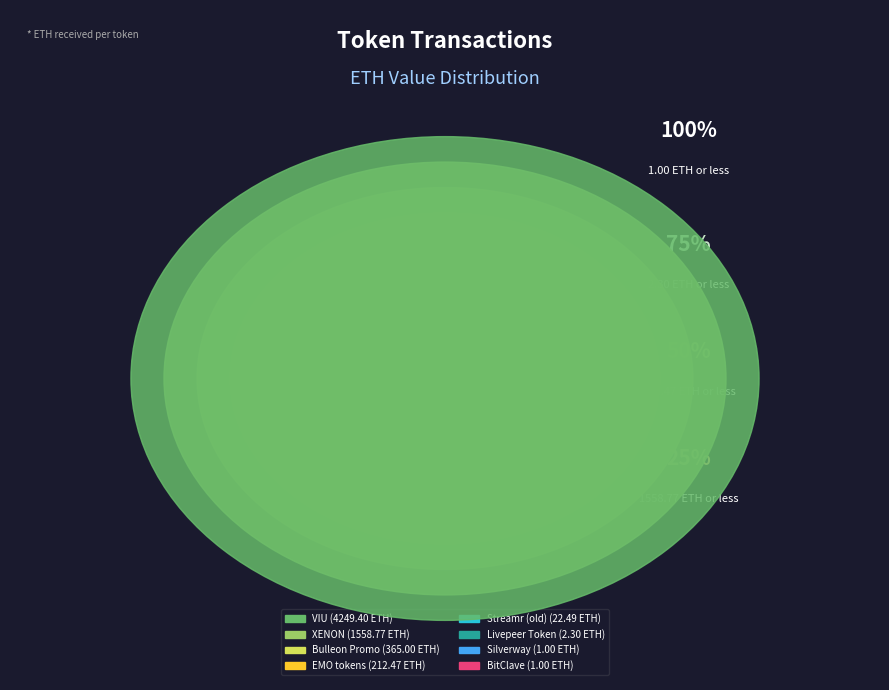

Which slice is the largest?

VIU